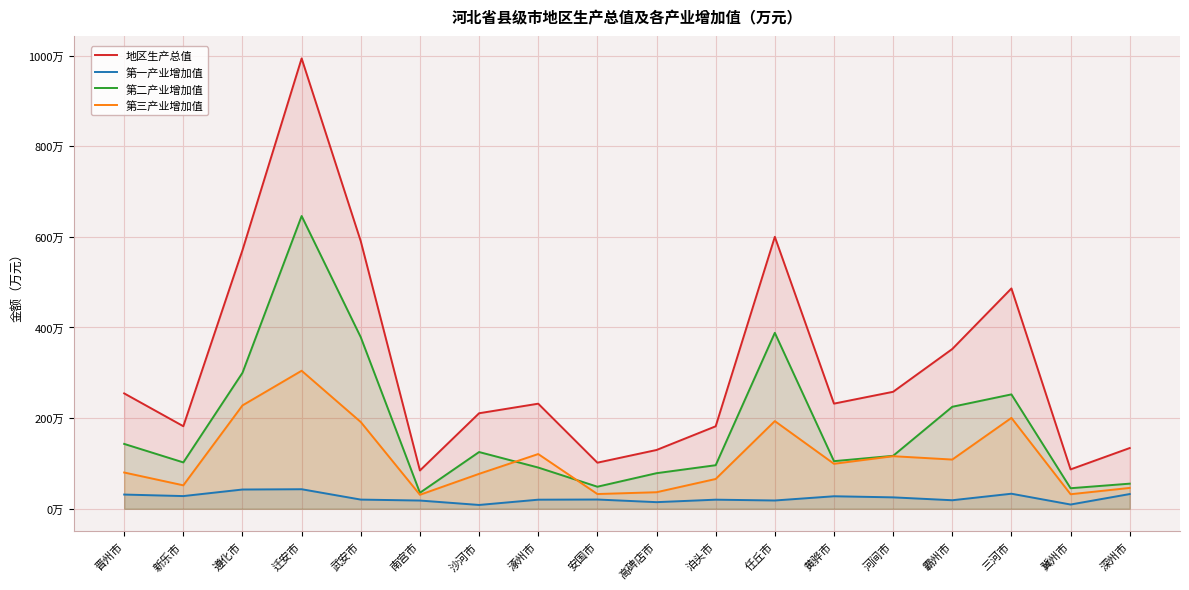

At which category does 地区生产总值 reach its first local peak?

迁安市